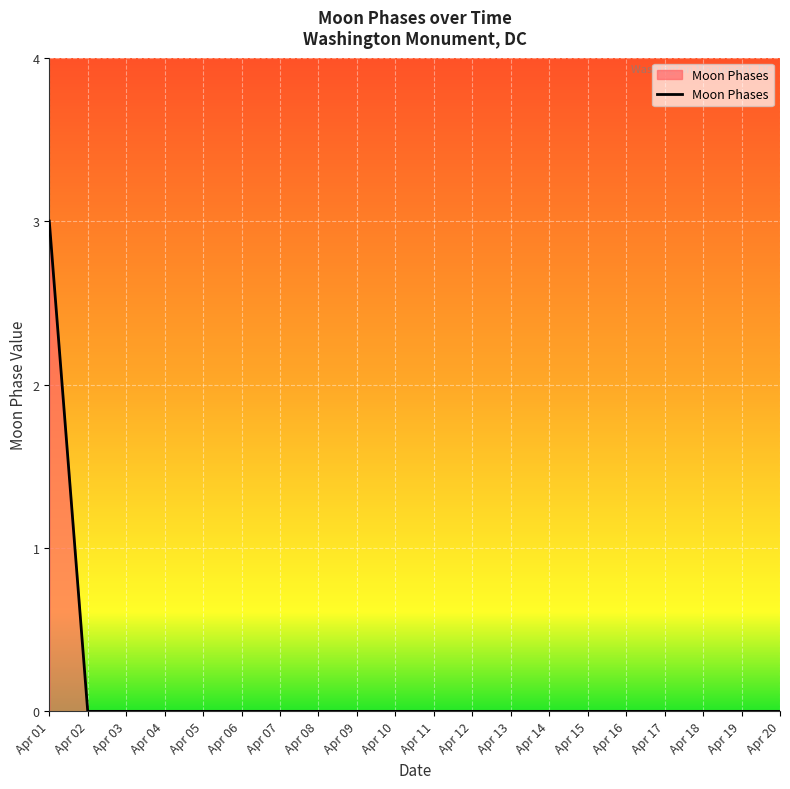

Does the chart display data point markers on the line(s)?

No